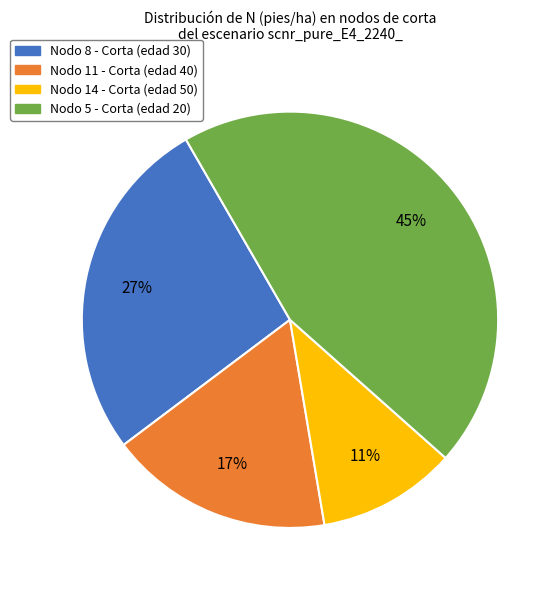

Which category has the biggest portion of the pie?

Nodo 5 - Corta (edad 20)